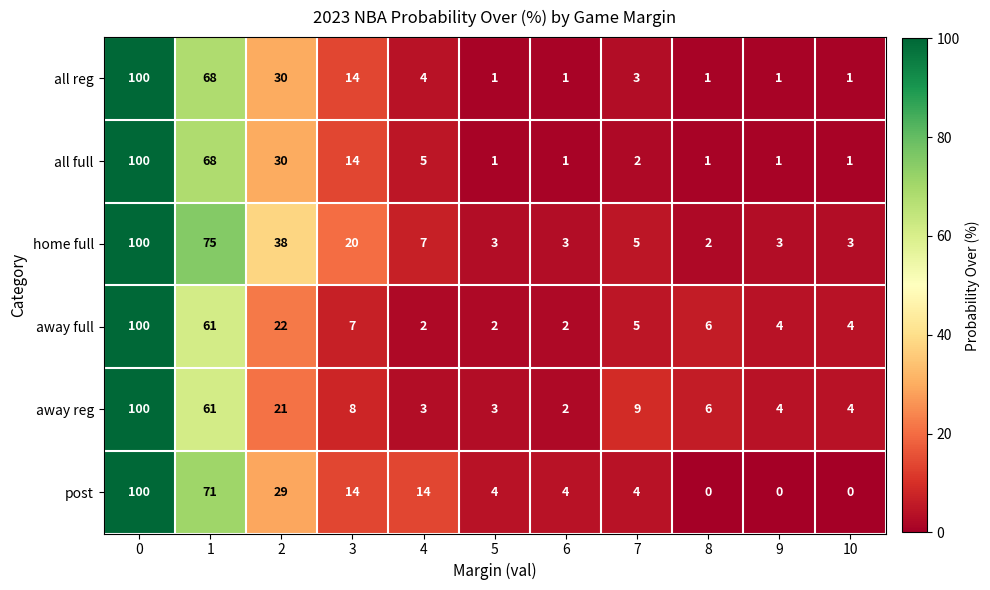

True or false: home full has a value of 75 at 1.

True